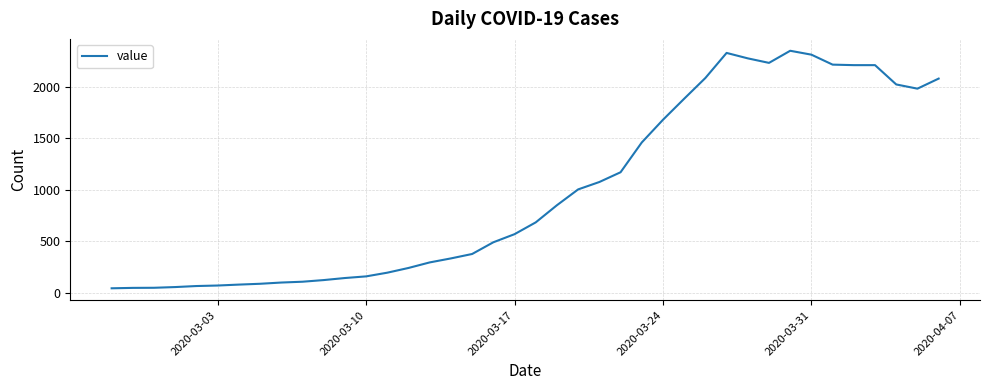

What is the greatest value displayed?

2354